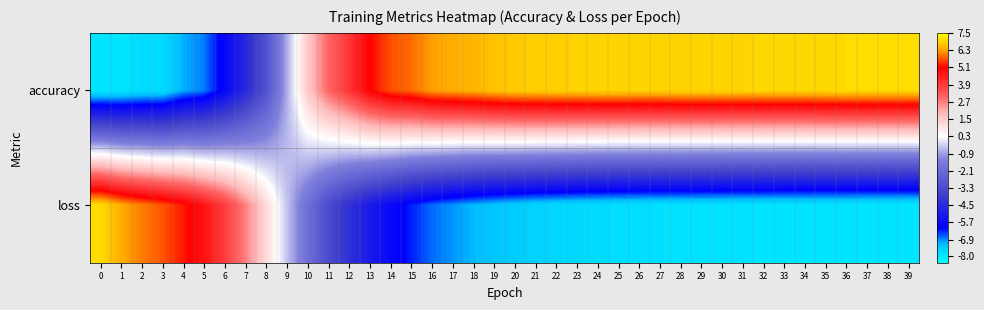

At which category is the sum across all series the highest?

13